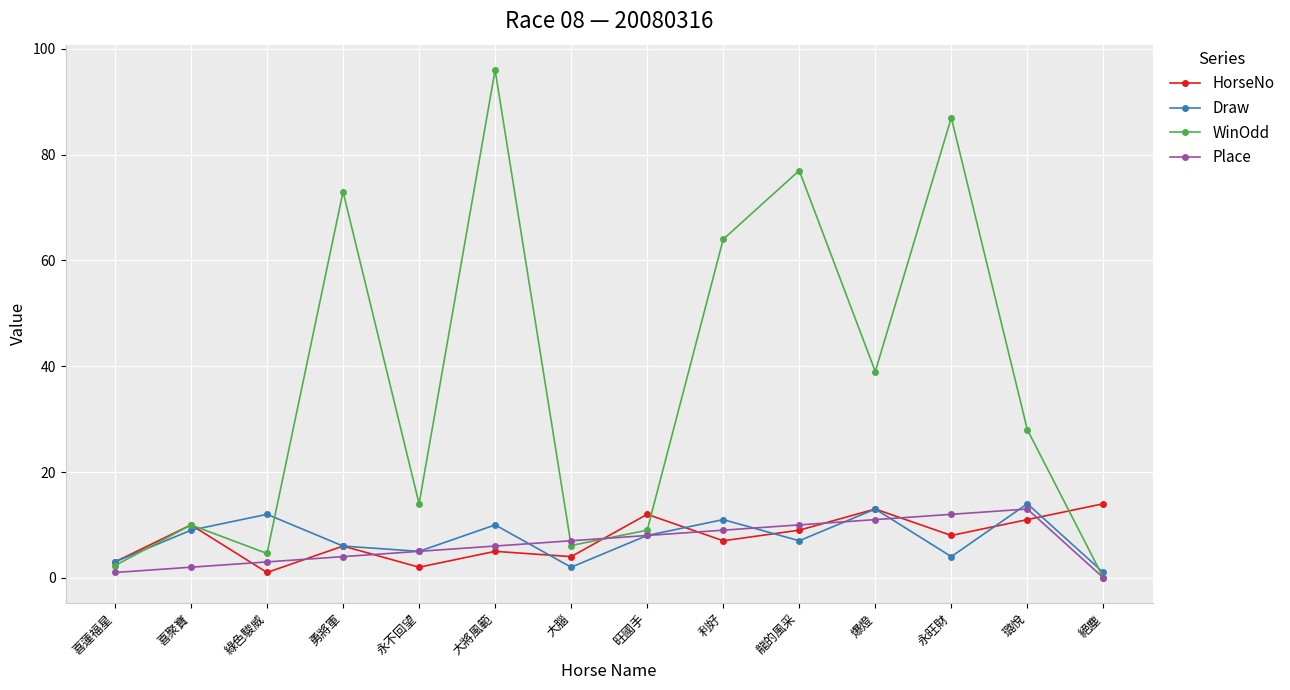

Reading left to right, transcribe all the data shown in this chart.

HorseNo: 3.0	10.0	1.0	6.0	2.0	5.0	4.0	12.0	7.0	9.0	13.0	8.0	11.0	14.0
Draw: 3.0	9.0	12.0	6.0	5.0	10.0	2.0	8.0	11.0	7.0	13.0	4.0	14.0	1.0
WinOdd: 2.3	10.0	4.6	73.0	14.0	96.0	6.1	9.0	64.0	77.0	39.0	87.0	28.0	0.0
Place: 1.0	2.0	3.0	4.0	5.0	6.0	7.0	8.0	9.0	10.0	11.0	12.0	13.0	0.0